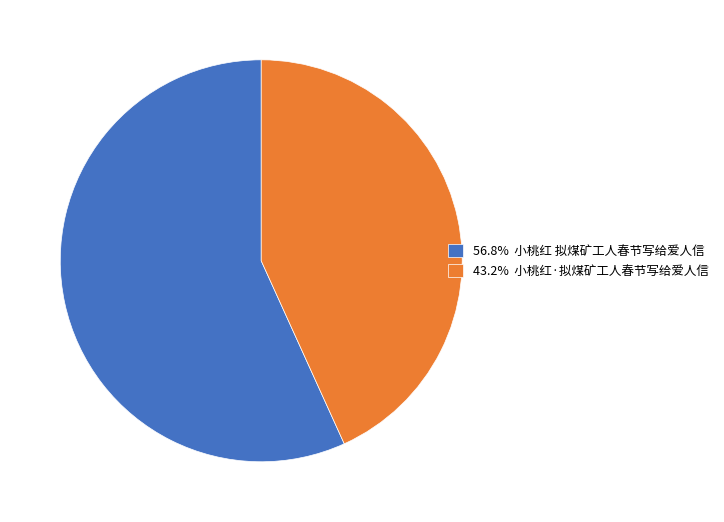

Do 56.8% 小桃红 拟煤矿工人春节写给爱人信 and 43.2% 小桃红·拟煤矿工人春节写给爱人信 together represent more than half of the pie?

Yes